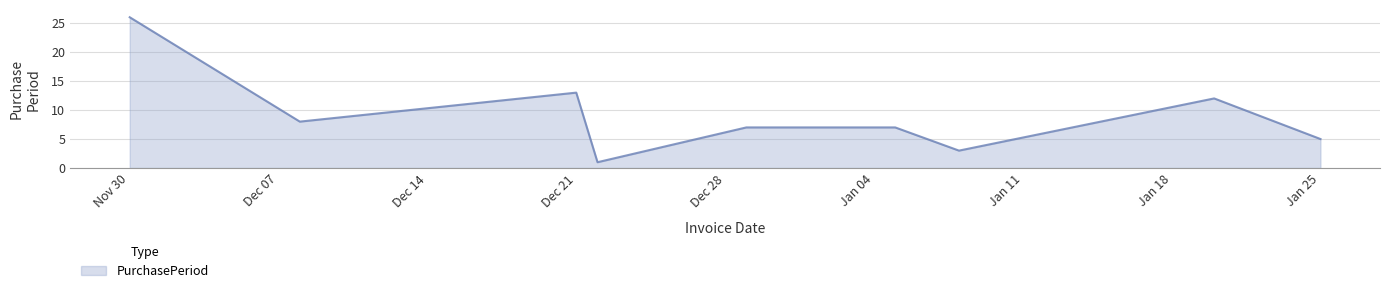

What is the difference between the maximum and minimum values?

25